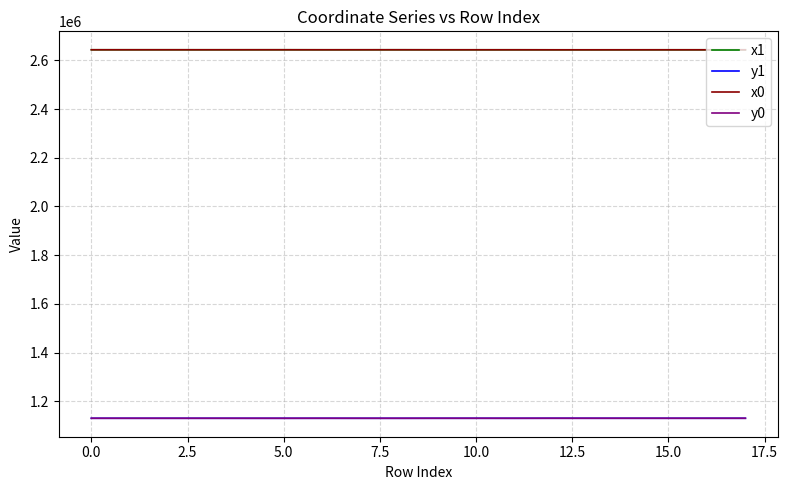

What is the minimum value for x1?

2643029.0